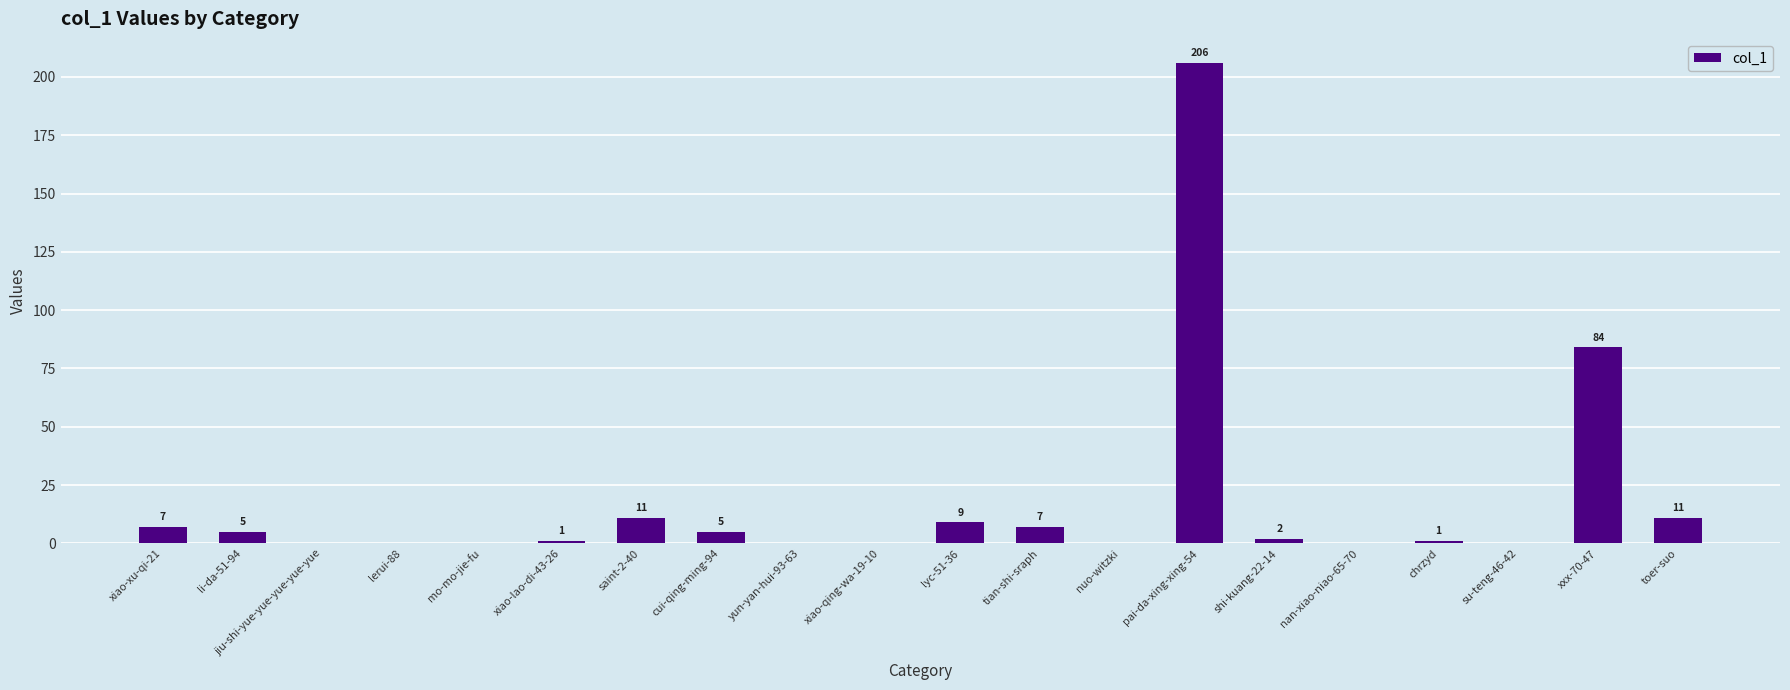

True or false: the data shows -112 at nuo-witzki.

False